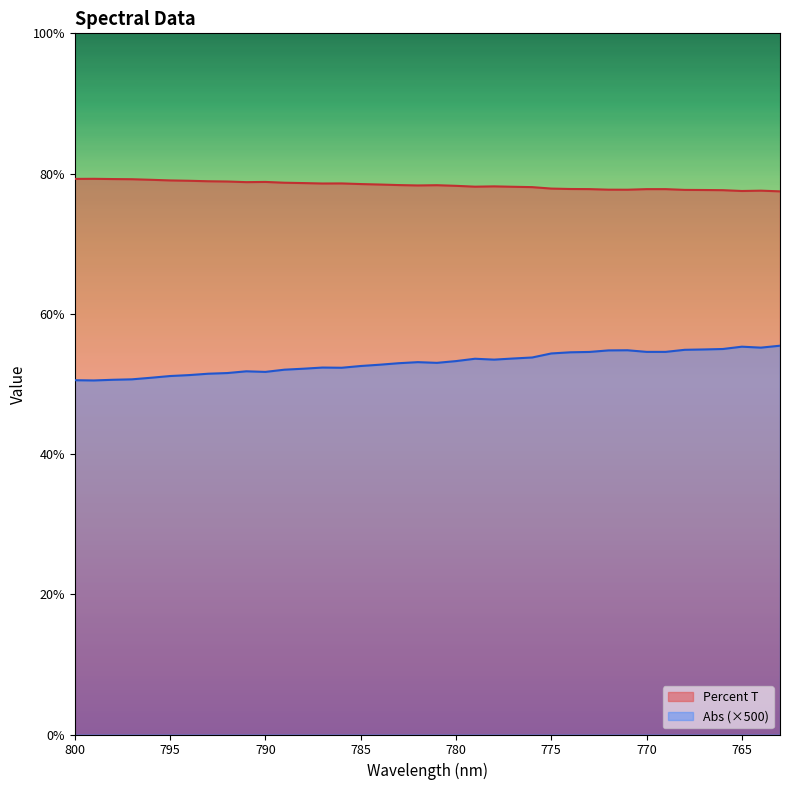

List the series in order of their peak value, lowest first.

Abs, Percent T